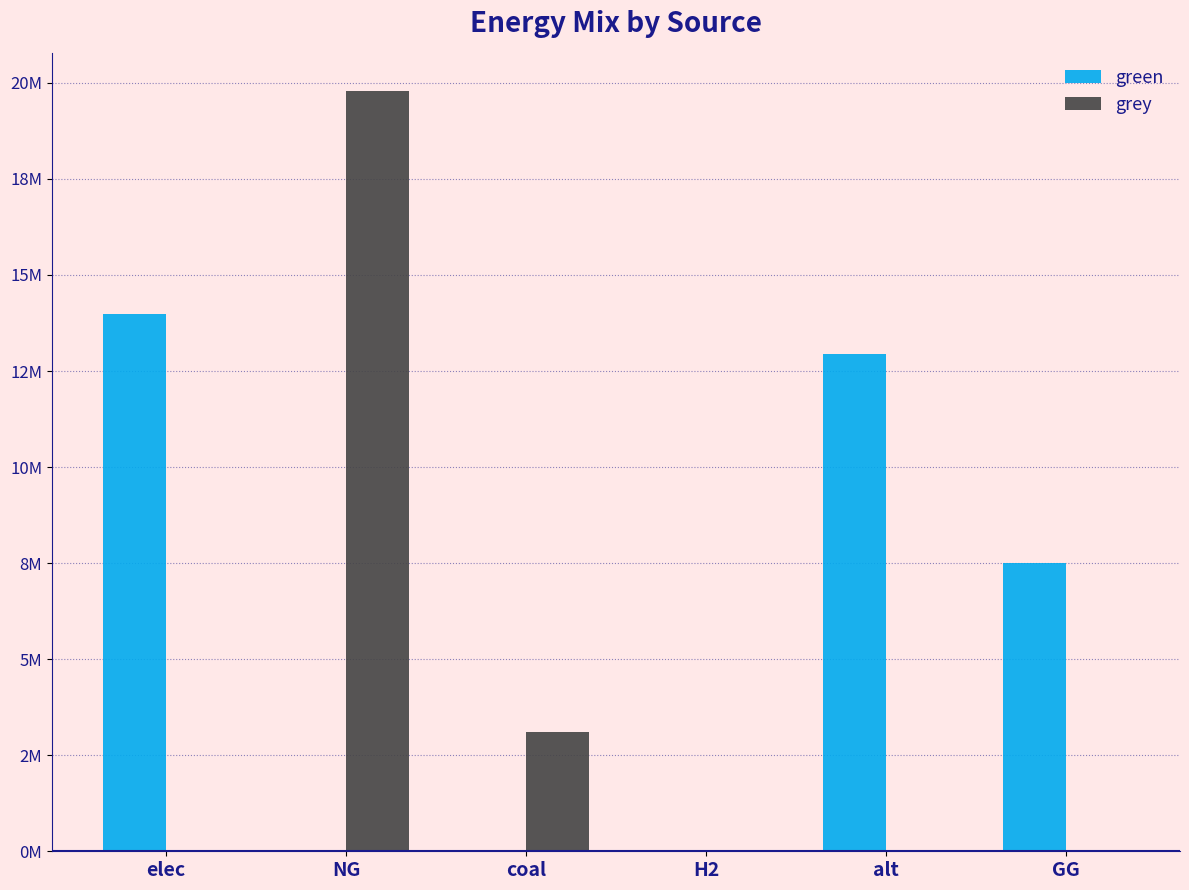

Rank the categories by green value from lowest to highest.

NG, coal, H2, GG, alt, elec